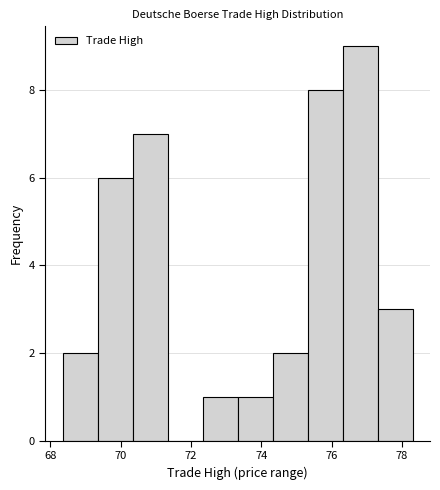

What is the height of the bar covering 76.4 to 77.4 on the x-axis? Neither the bar edges nor the heights are printed on the chart, so give them approximately, as read against the axes.

9